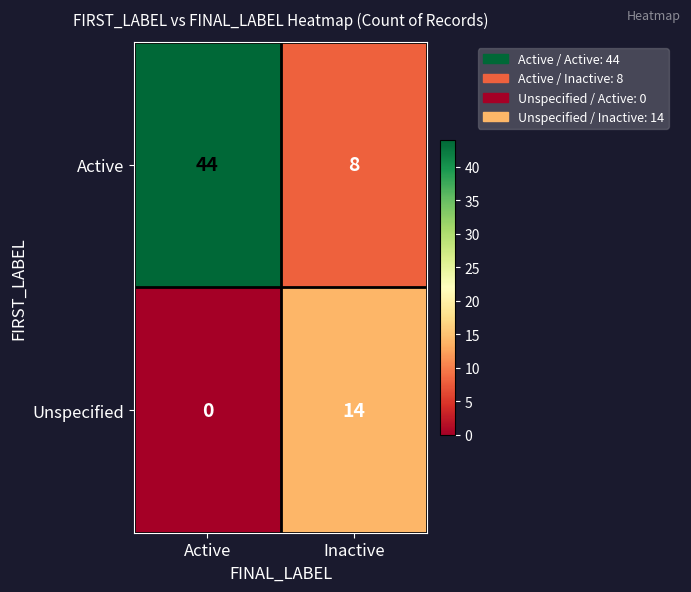

At which label is Unspecified closest to 7?

Active